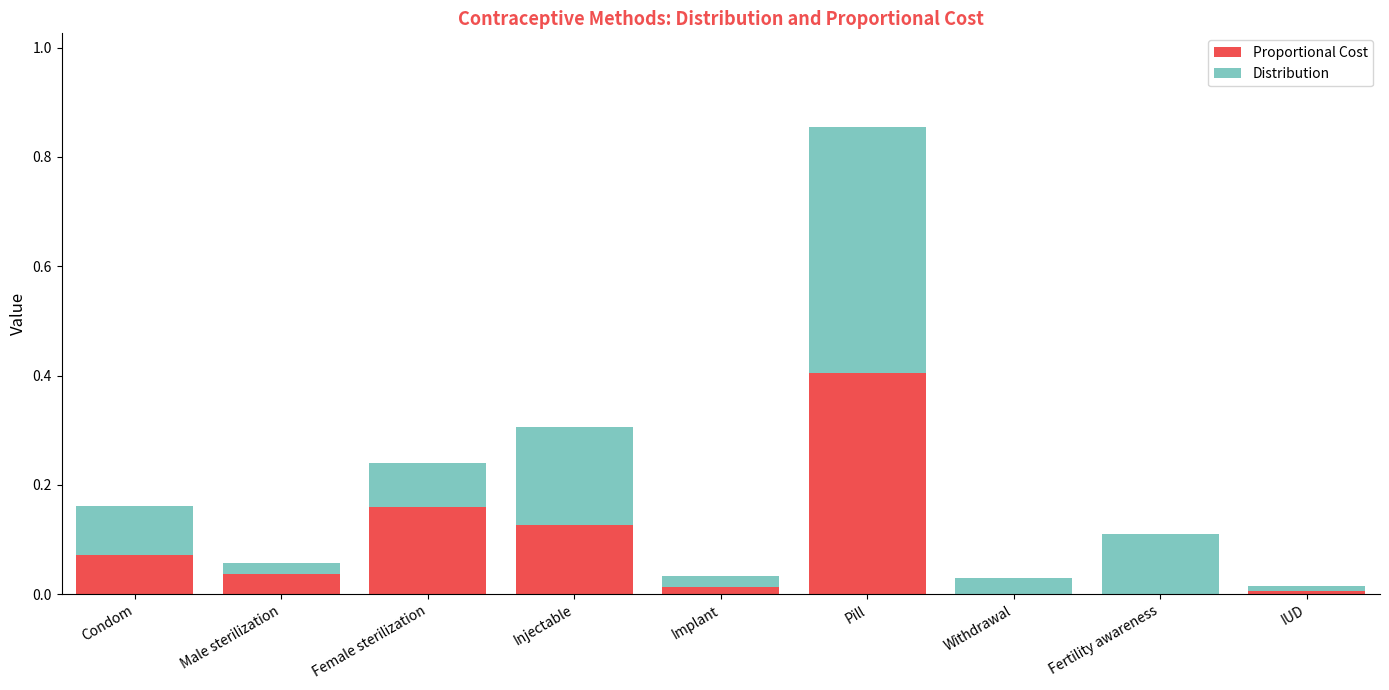

The Proportional Cost series shows 0.2 at Injectable. True or false?

False